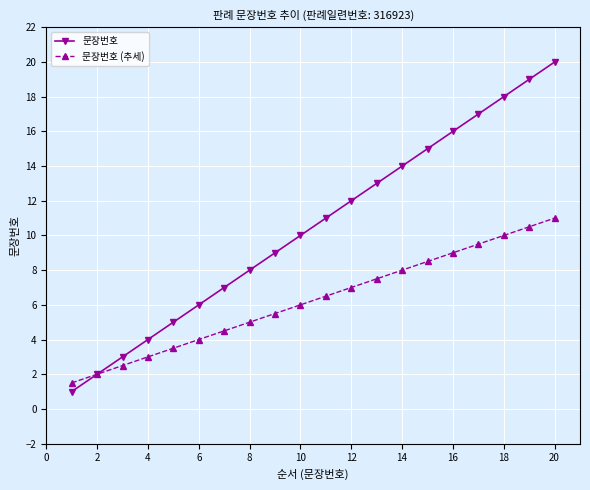

How many series are shown in this chart?

2